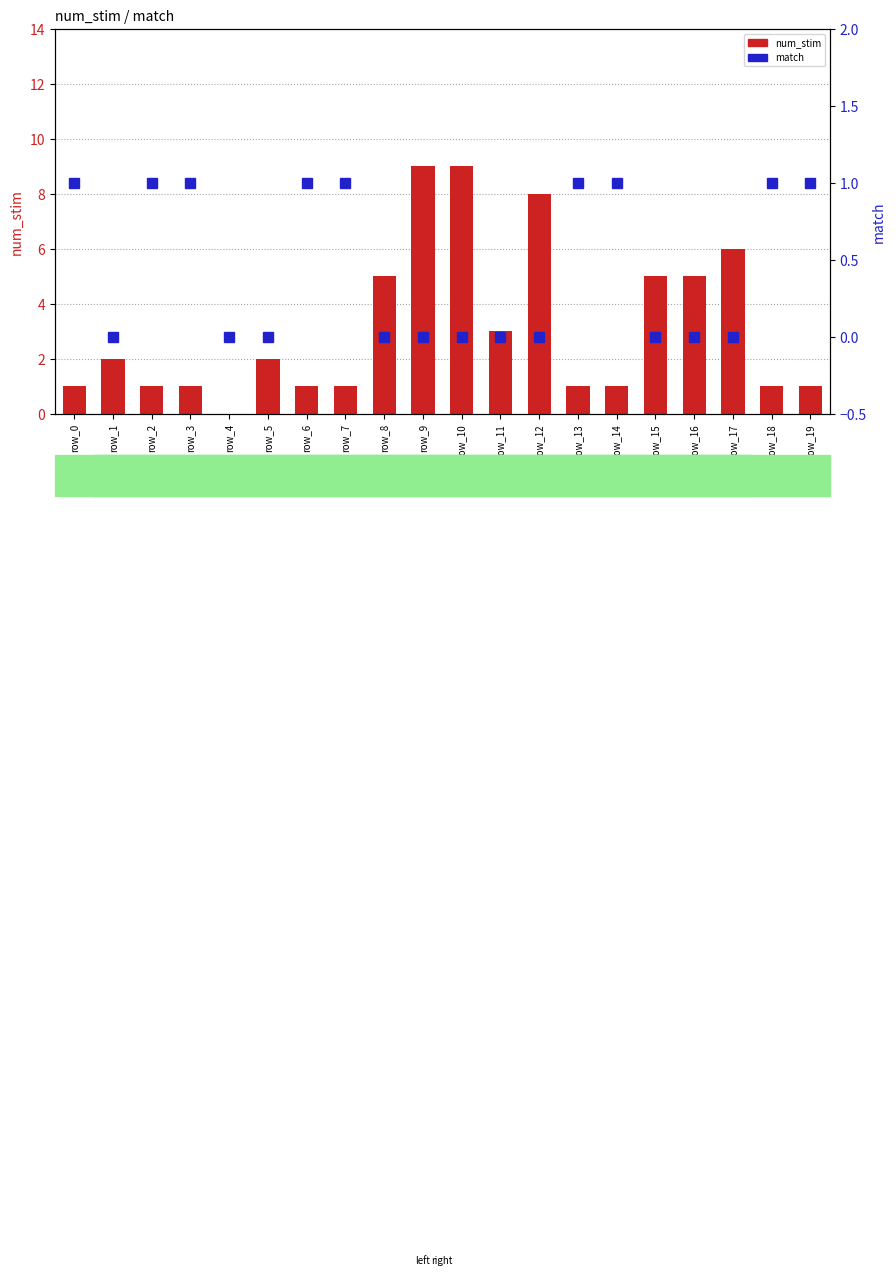

Rank the series at row_13 from lowest to highest value.

num_stim, match